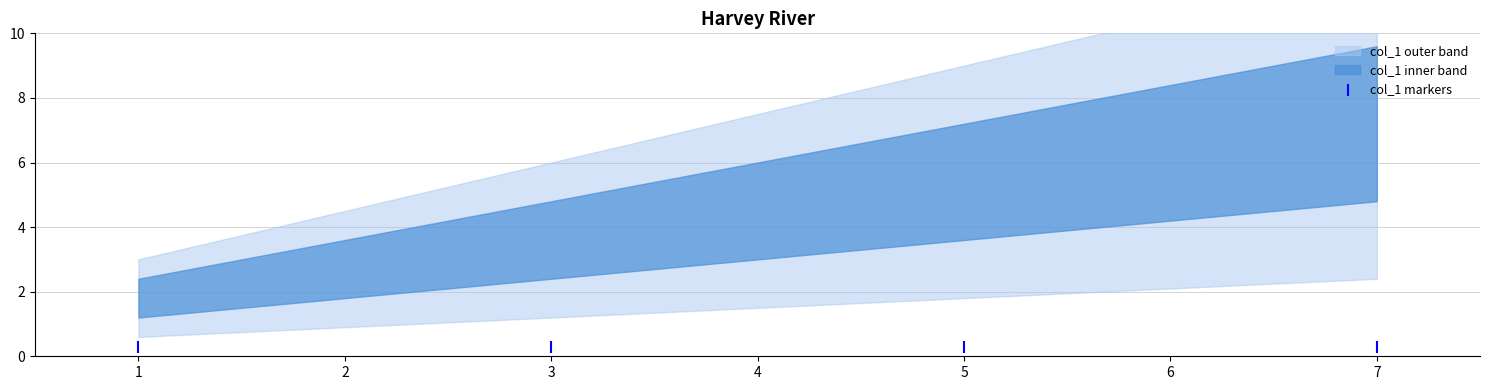

Approximately how many times larger is the value at 5 compared to 3?

1.5